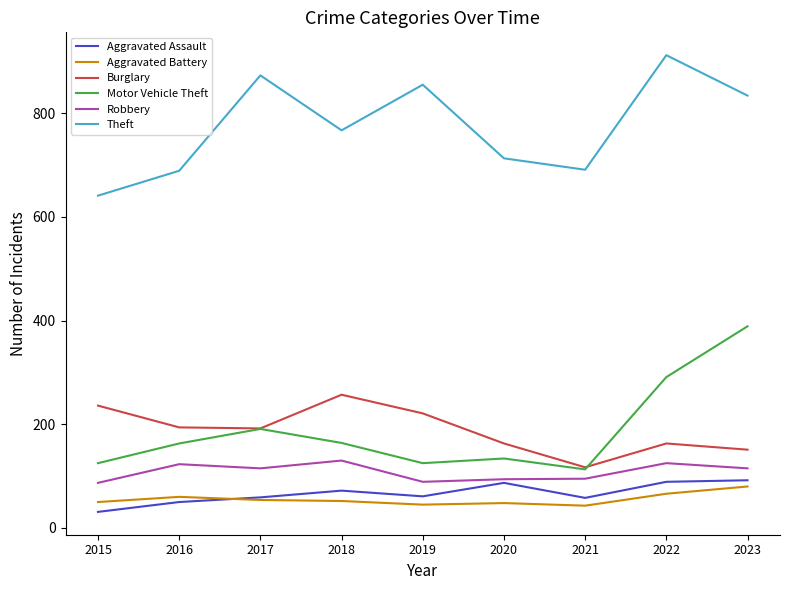

Rank the series by their maximum value, from lowest to highest.

Aggravated Battery, Aggravated Assault, Robbery, Burglary, Motor Vehicle Theft, Theft